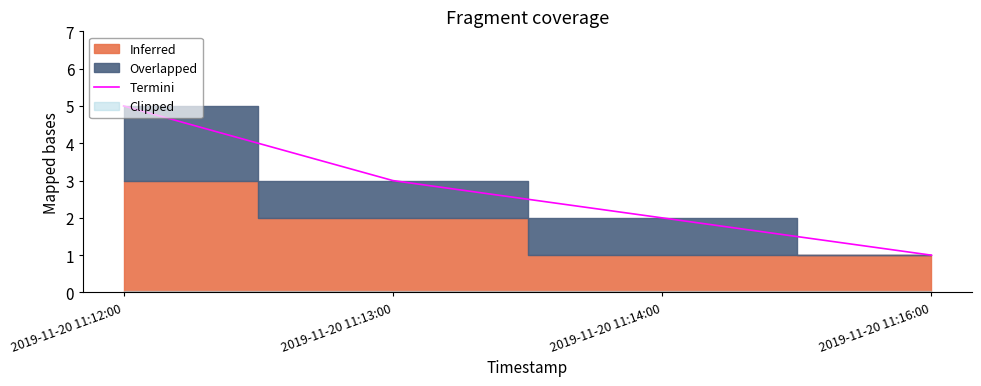

What is the sum of all values?

11